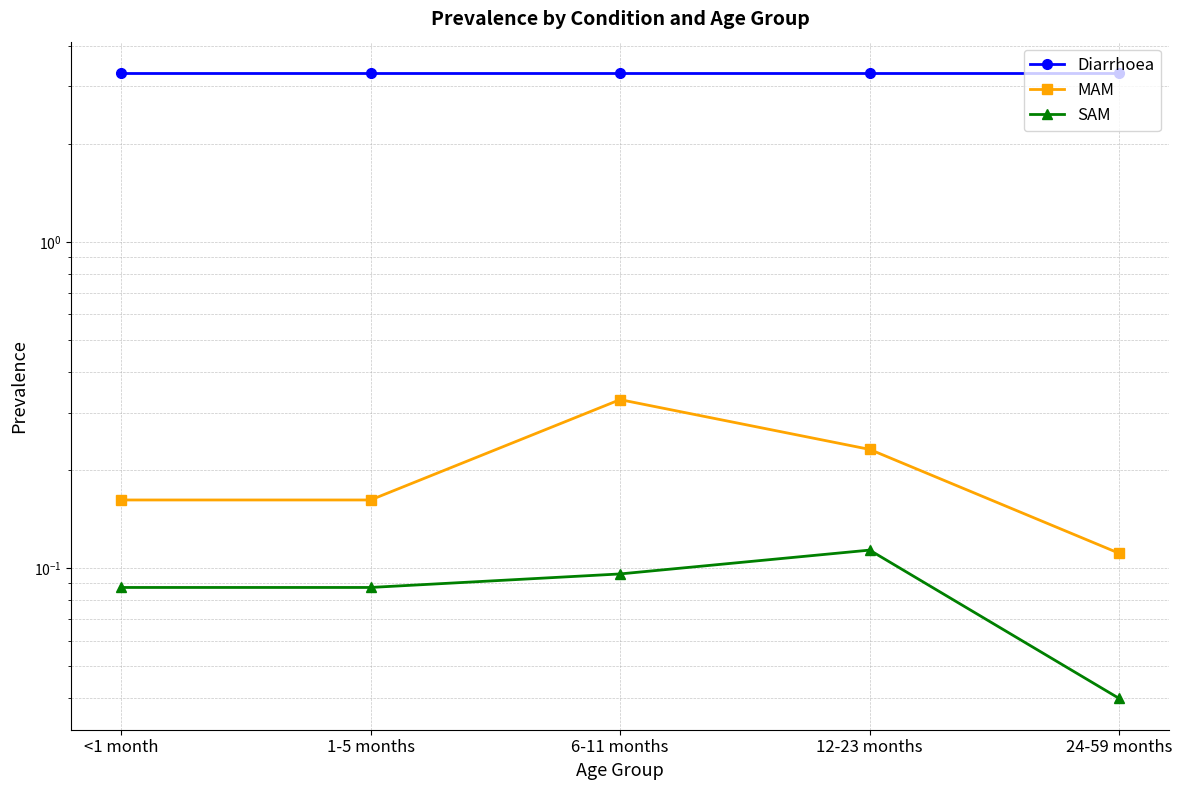

Reading left to right, extract all data points from this chart.

Diarrhoea: <1 month=3.3	1-5 months=3.3	6-11 months=3.3	12-23 months=3.3	24-59 months=3.3
MAM: <1 month=0.2	1-5 months=0.2	6-11 months=0.3	12-23 months=0.2	24-59 months=0.1
SAM: <1 month=0.1	1-5 months=0.1	6-11 months=0.1	12-23 months=0.1	24-59 months=0.0